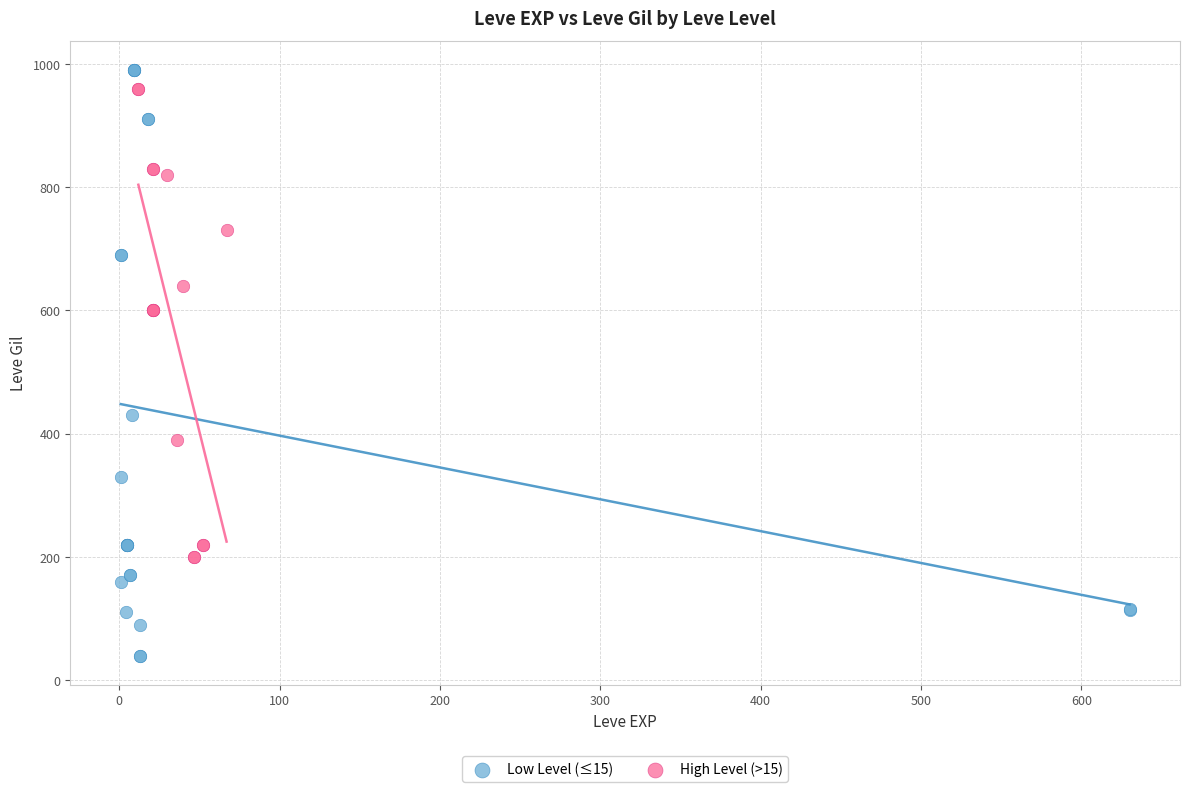

Which series contains the lowest Y value?

Low Level (≤15)